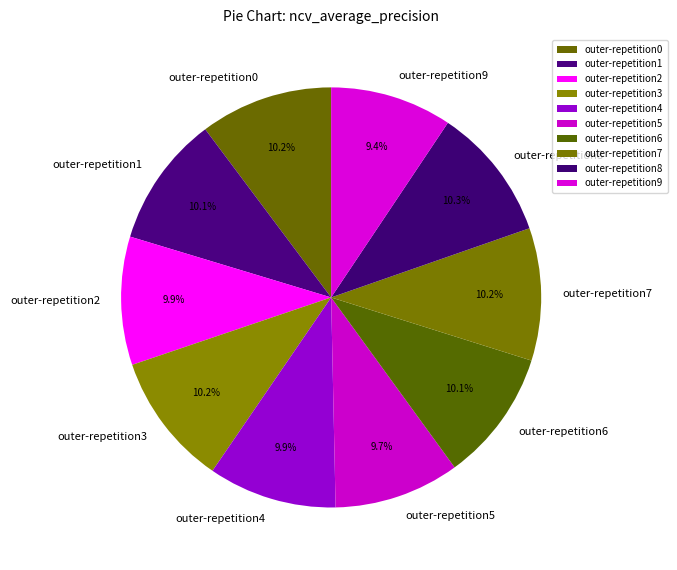

How many slices are in this pie chart?

10